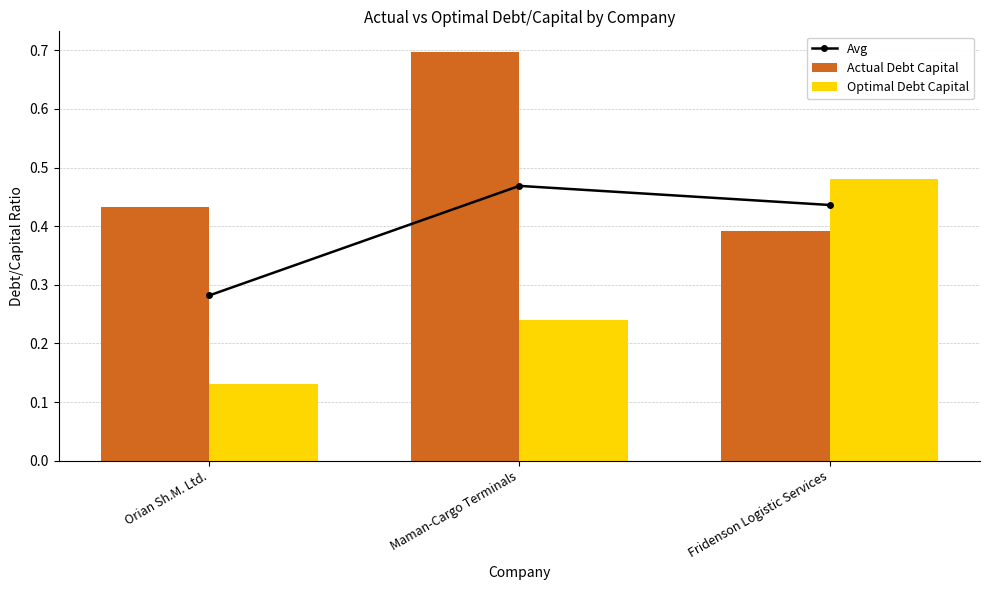

List the labels in order of Optimal Debt Capital value, largest first.

Fridenson Logistic Services, Maman-Cargo Terminals, Orian Sh.M. Ltd.